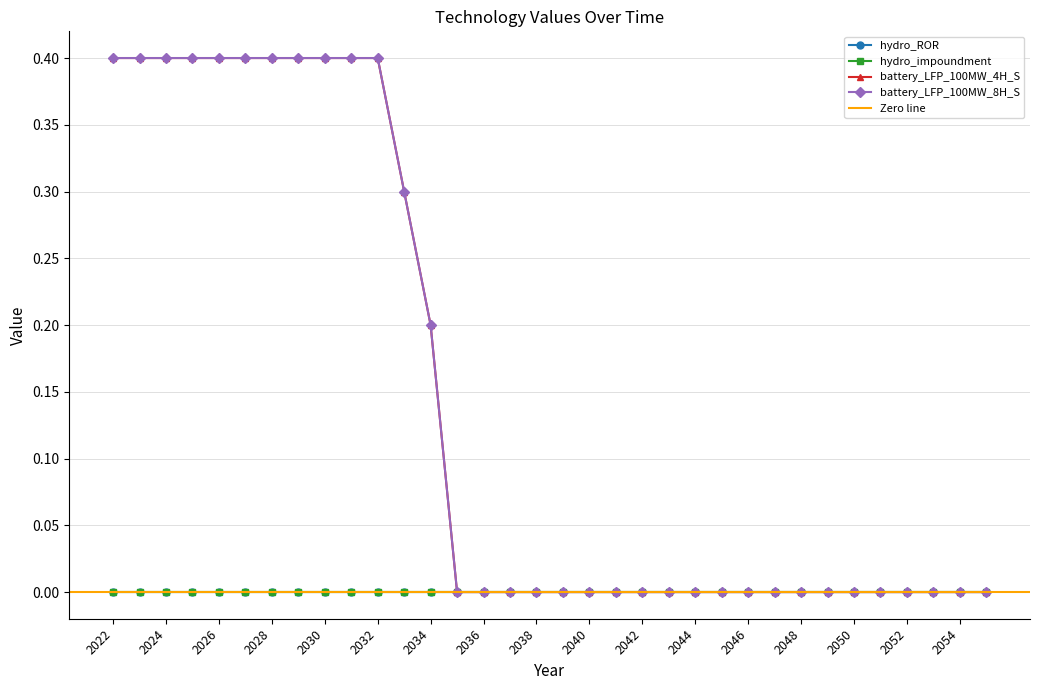

At which category is the sum across all series the highest?

2022